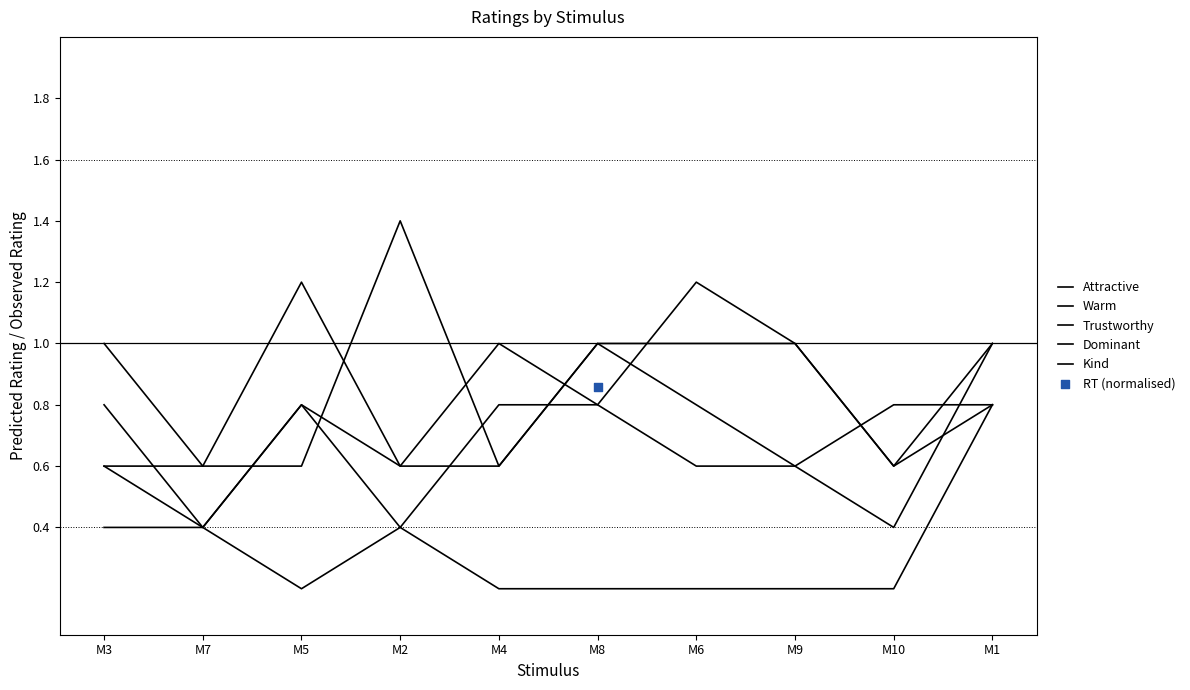

At how many categories does at least one series exceed 0?

10